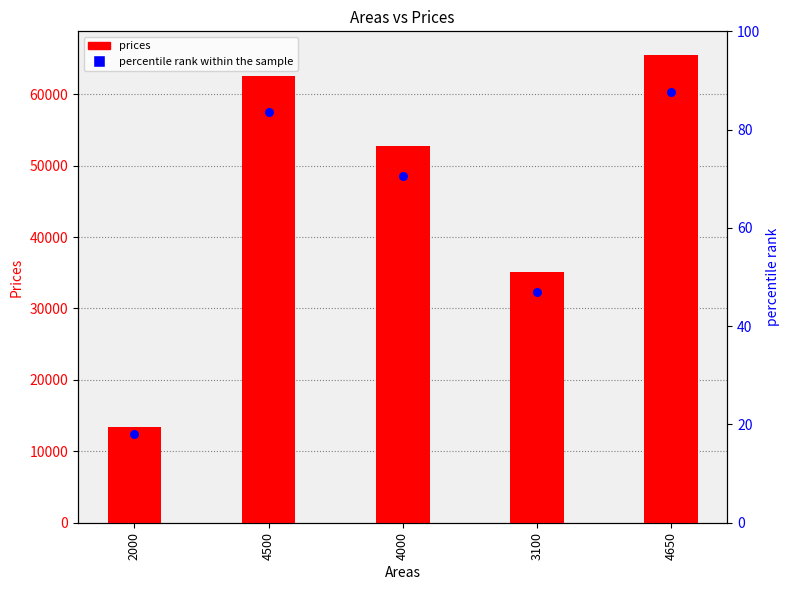

Which has a higher value, 4650 or 3100?

4650